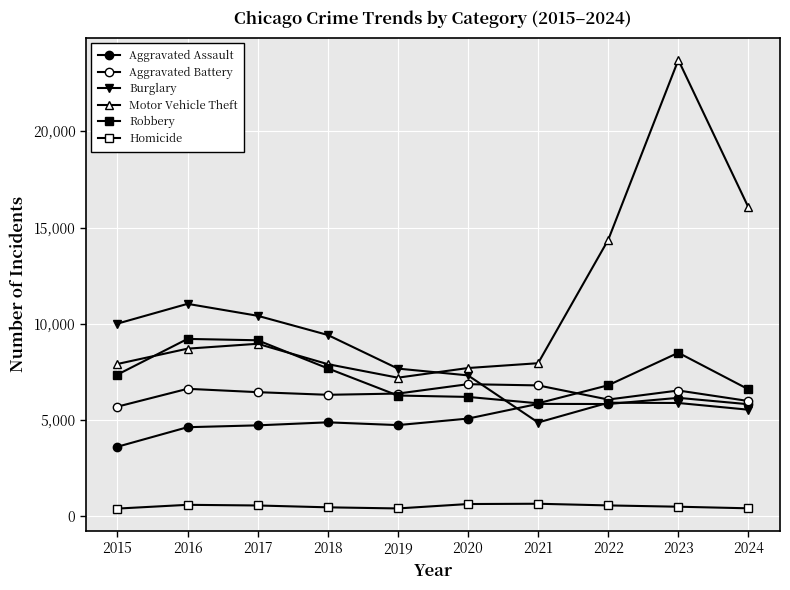

At 2015, list the series in order from smallest to largest.

Homicide, Aggravated Assault, Aggravated Battery, Robbery, Motor Vehicle Theft, Burglary